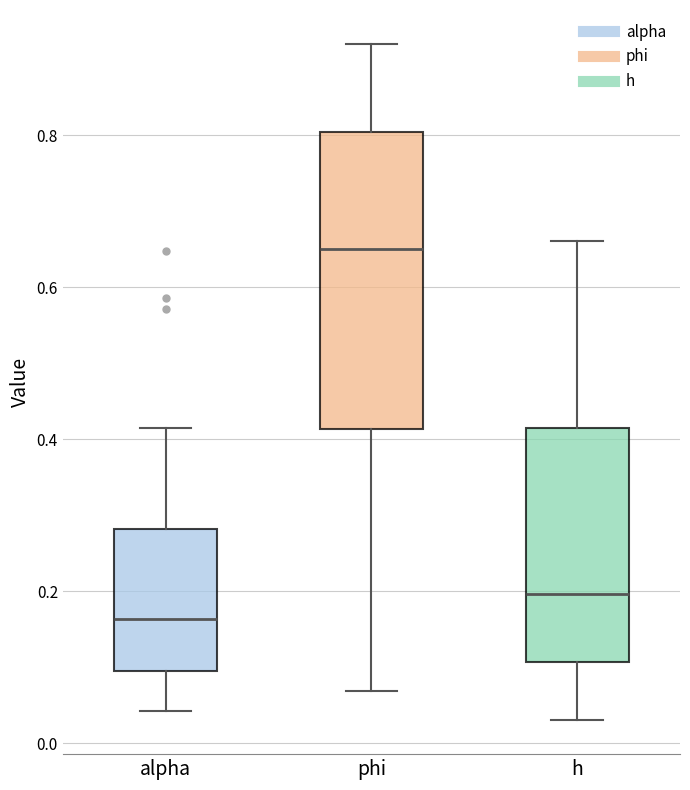

Which box is the tallest, from its lower edge to its upper edge?

phi